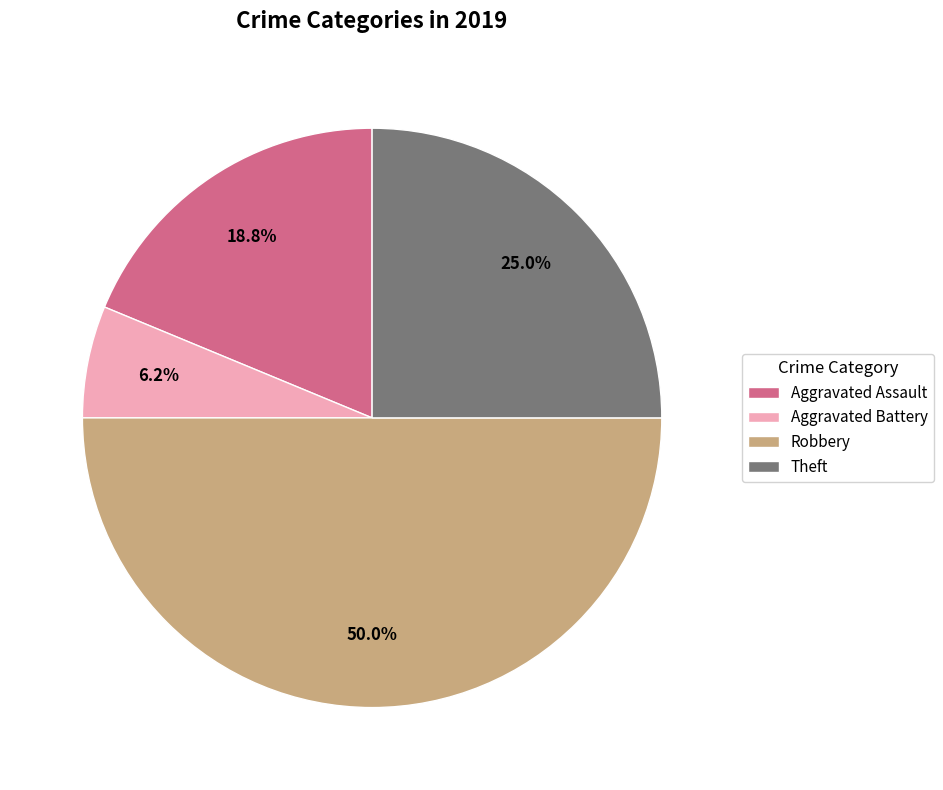

The Aggravated Battery slice represents 6% of the pie. True or false?

True